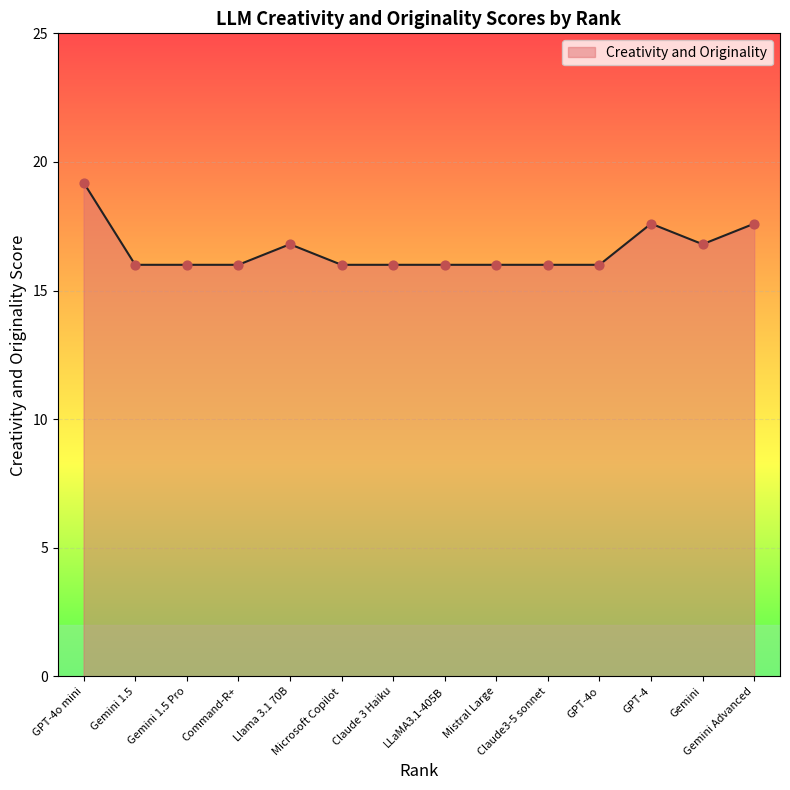

Approximately how many times larger is the value at Claude3-5 sonnet compared to Llama 3.1 70B?

1.0